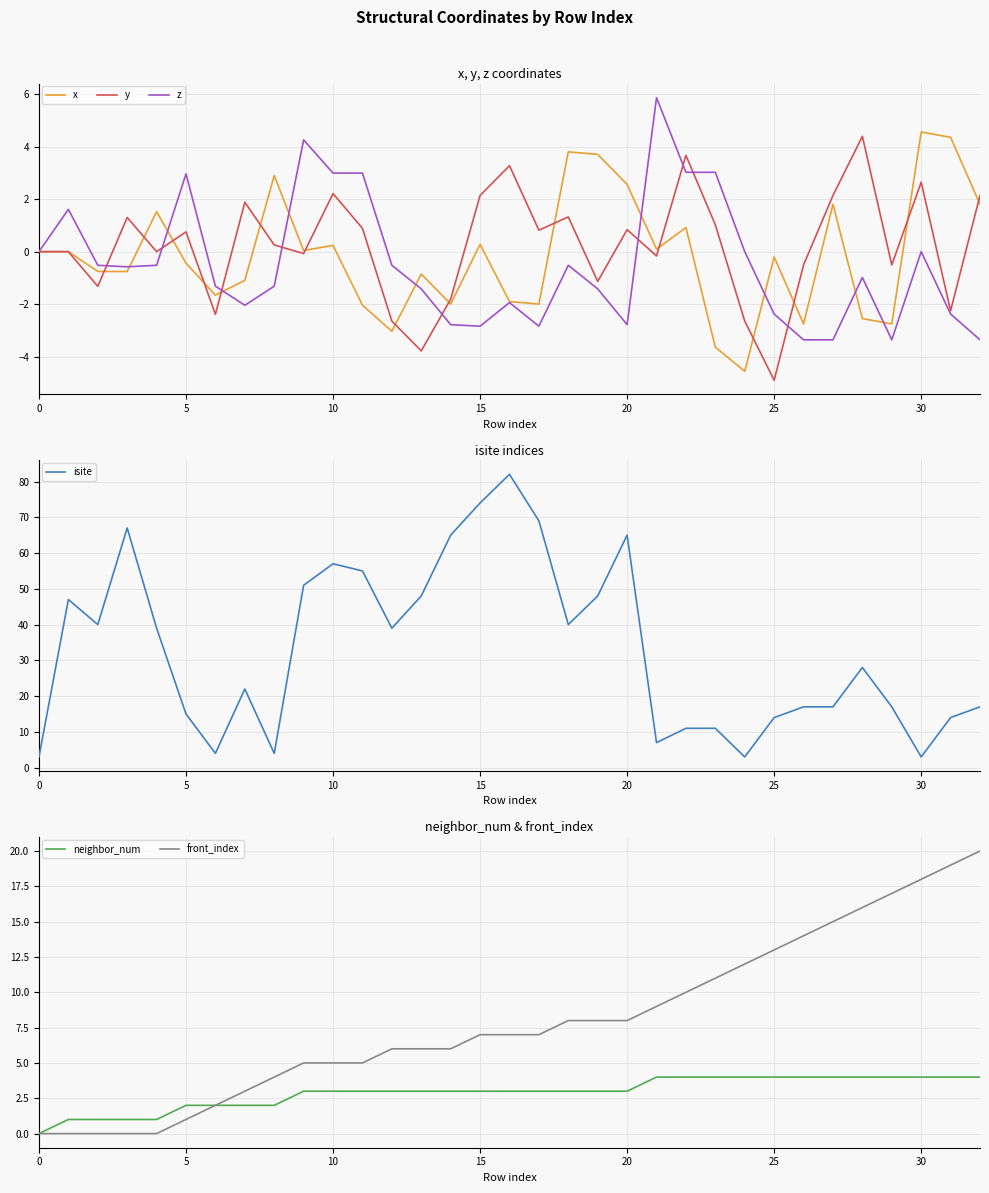

Which series has the largest range (max minus min)?

isite